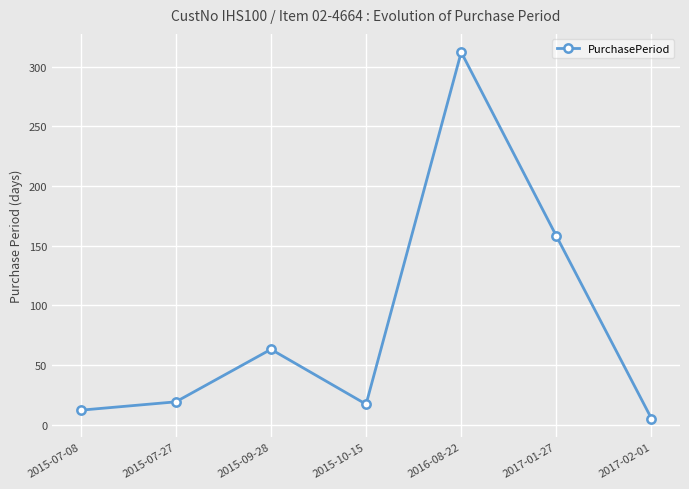

Read the value at 2016-08-22.

312